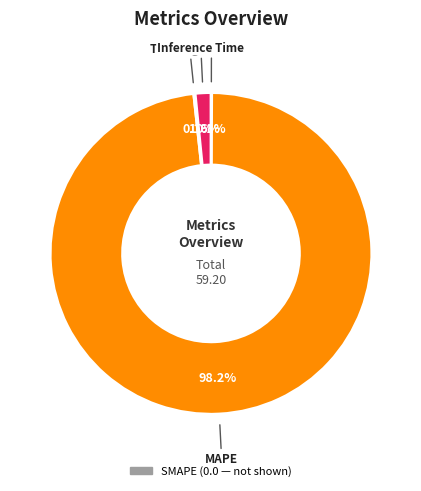

Is there a majority slice in this chart?

Yes